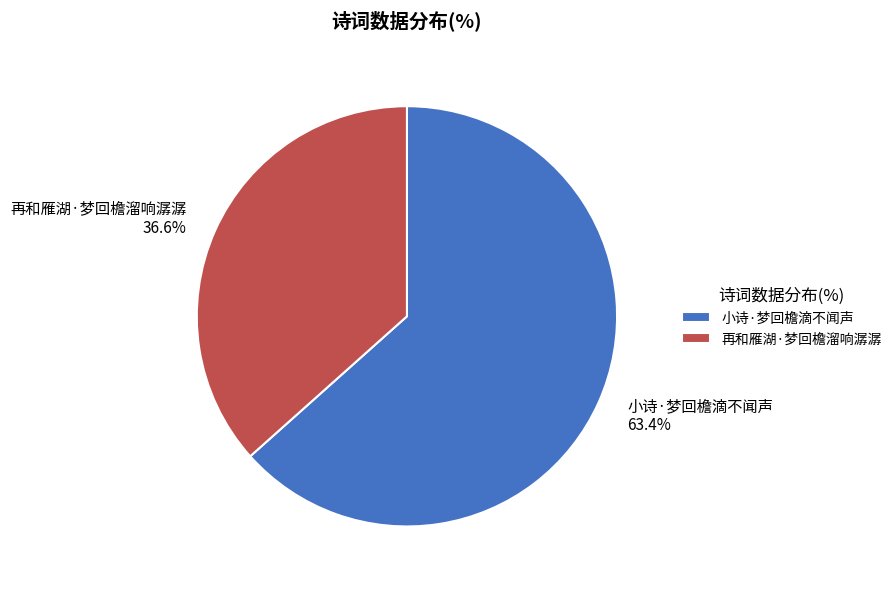

True or false: 小诗·梦回檐滴不闻声 accounts for 57% of the total.

False